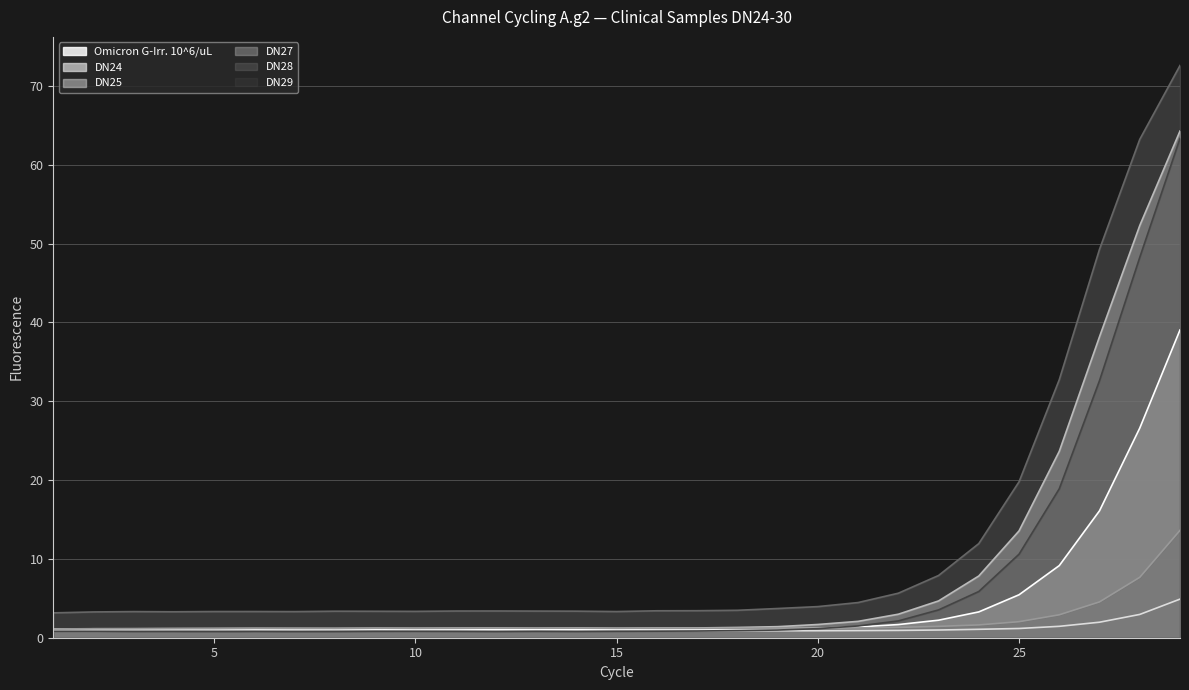

At which label does DN28 reach its minimum?

1